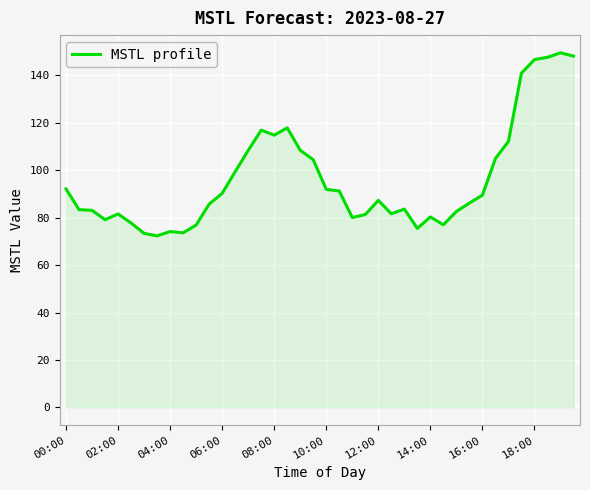

What is the smallest value displayed?

72.4